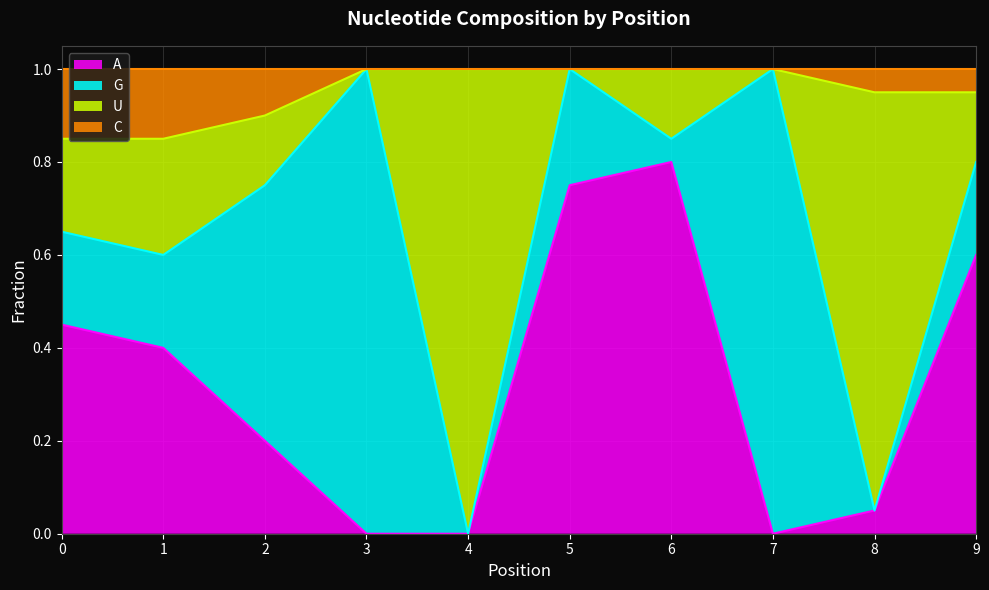

Does the chart display data point markers on the line(s)?

No